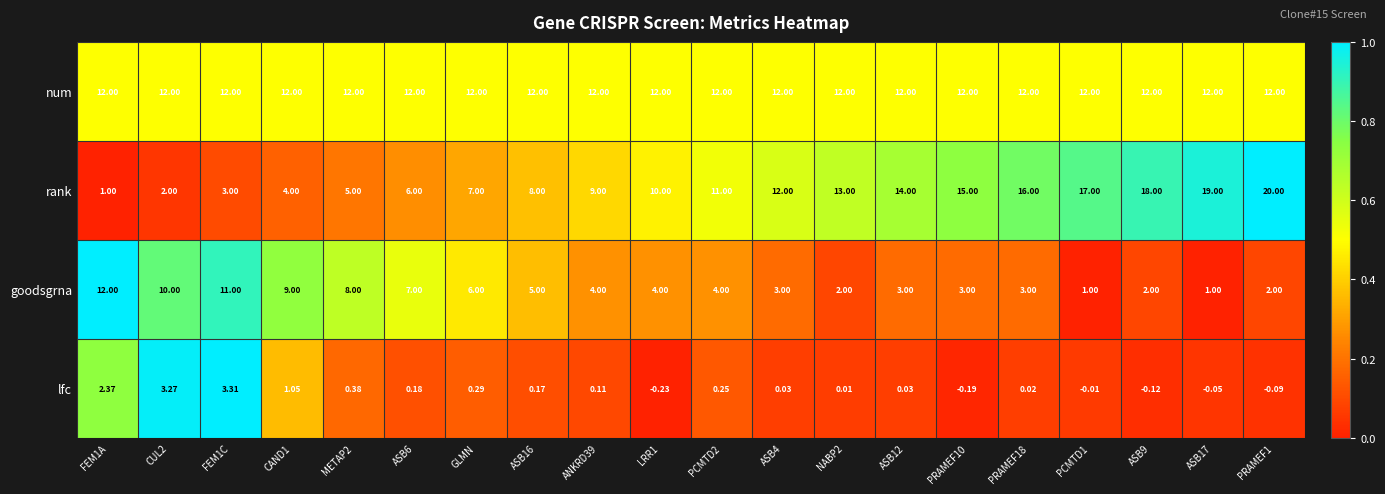

At ANKRD39, list the series in order from largest to smallest.

num, rank, goodsgrna, lfc